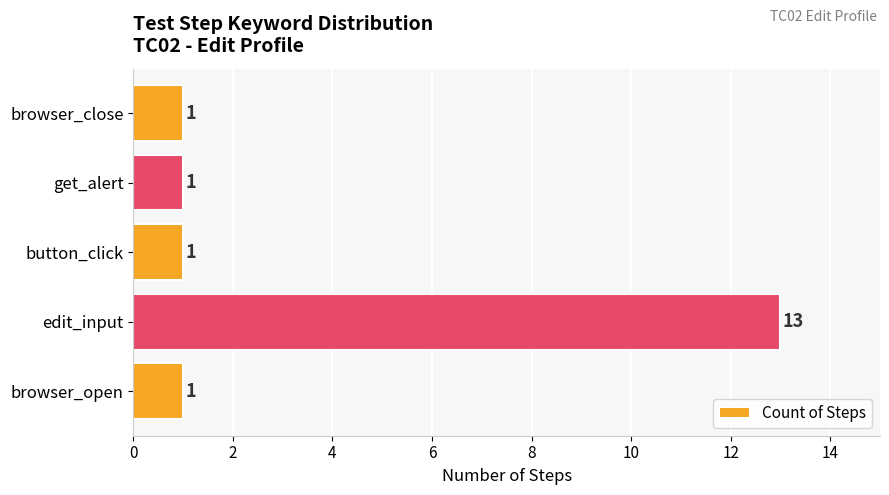

Reading bottom to top, what are all the values shown in this chart?

browser_open=1	edit_input=13	button_click=1	get_alert=1	browser_close=1